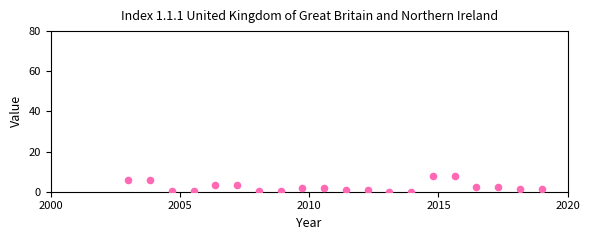

What is the range of X values (max minus min)?

16.0